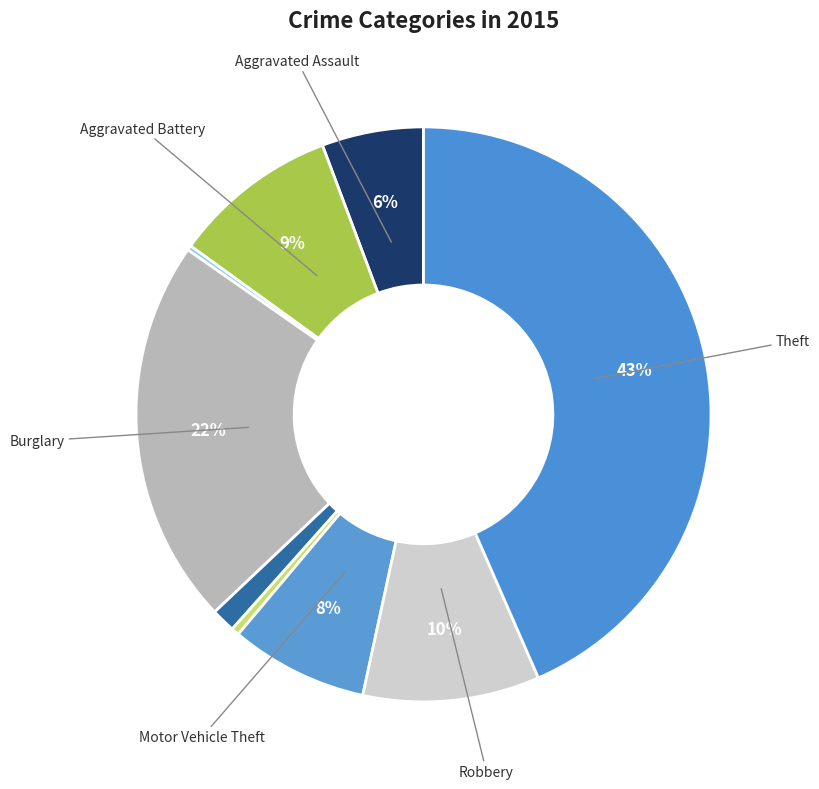

To the nearest percent, what is the average slice percentage?

11%